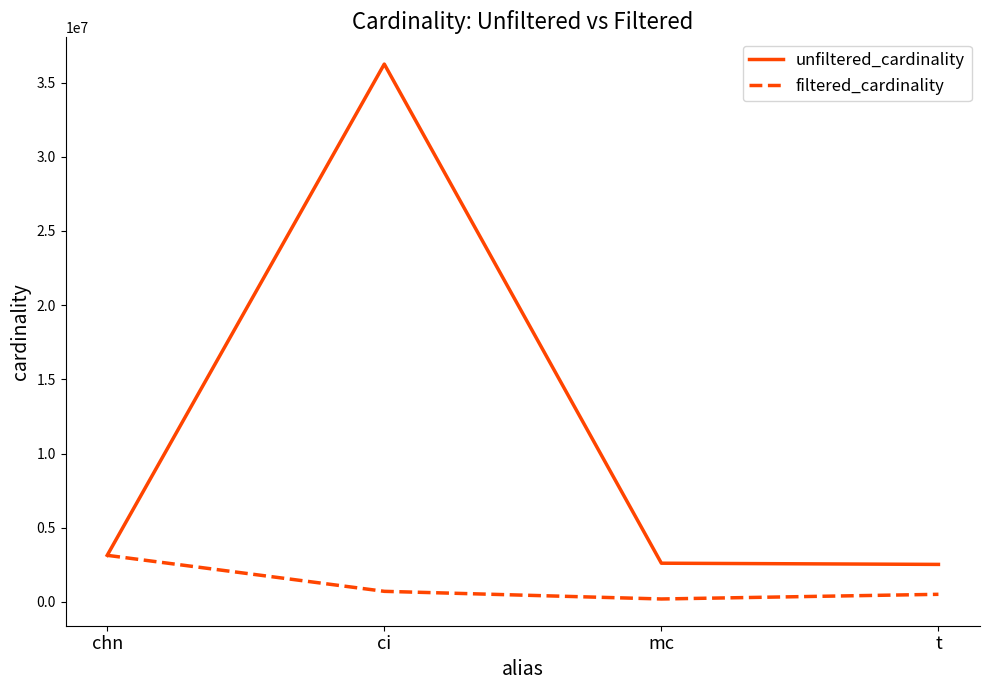

At t, list the series in order from largest to smallest.

unfiltered_cardinality, filtered_cardinality